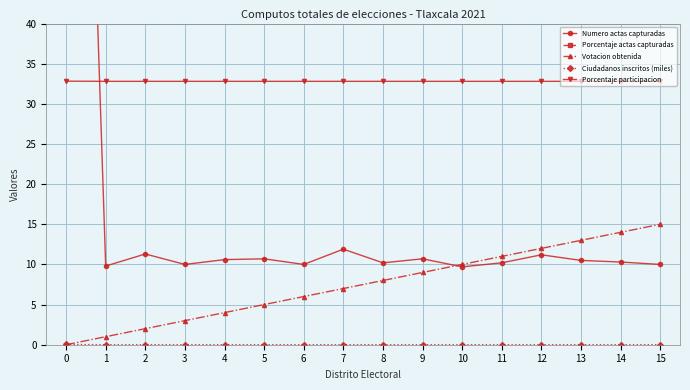

Is the value of Porcentaje participacion at 1 greater than the value of Votacion obtenida at 5?

Yes